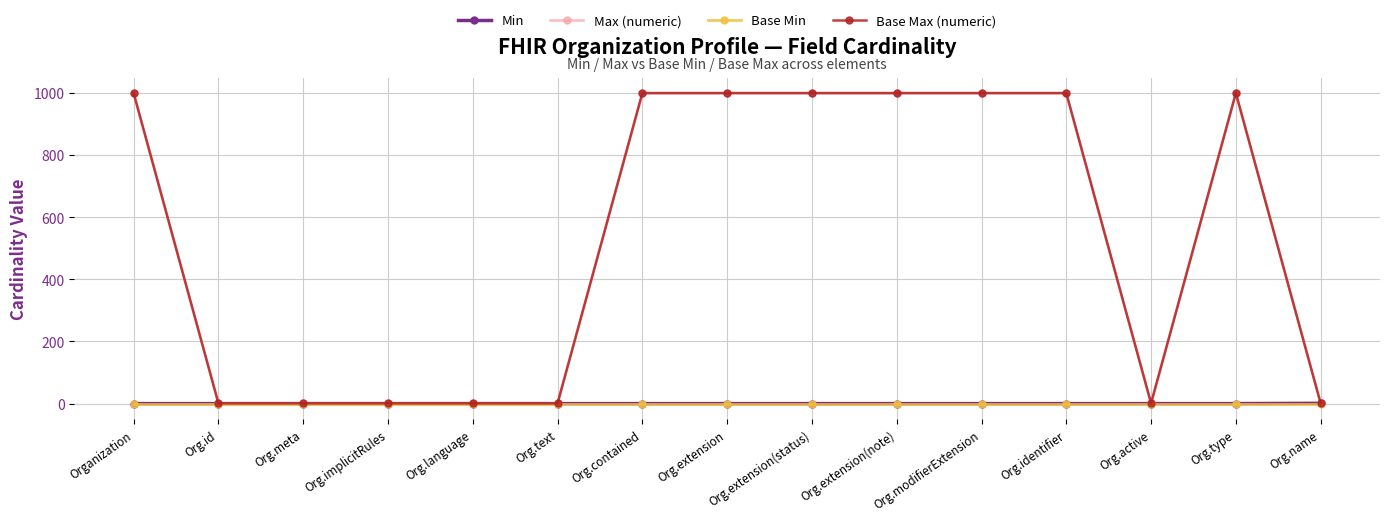

Between Org.meta and Org.active, which is larger?

Org.meta